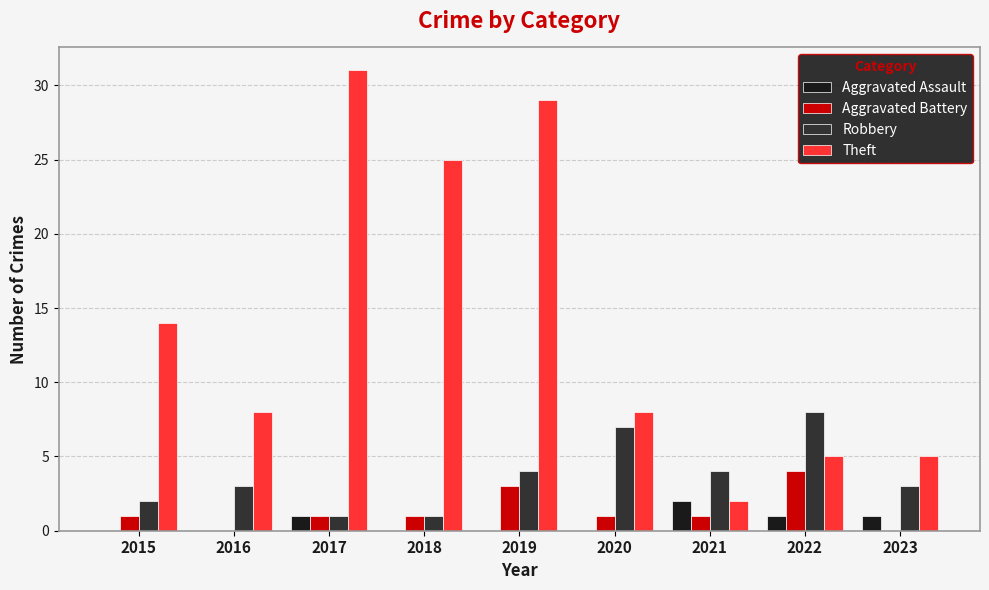

The Aggravated Battery series shows 0 at 2017. True or false?

False